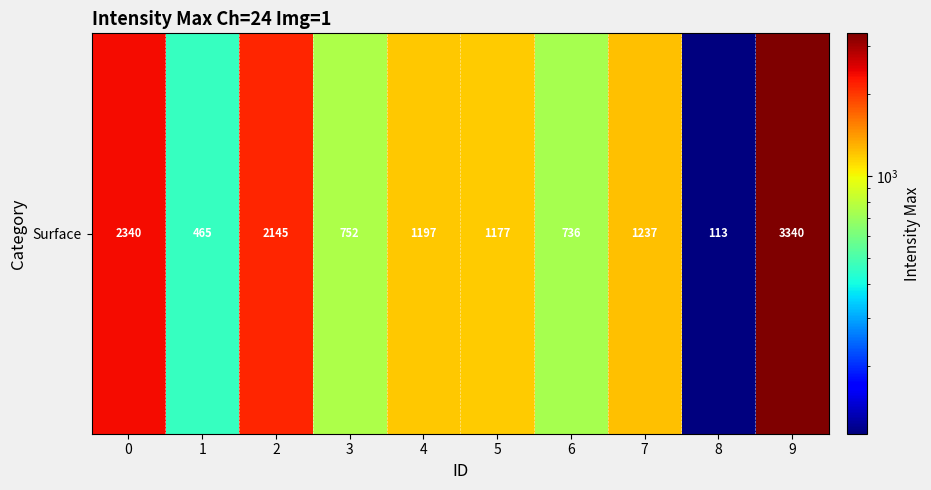

The value at 5 is 1177. True or false?

True